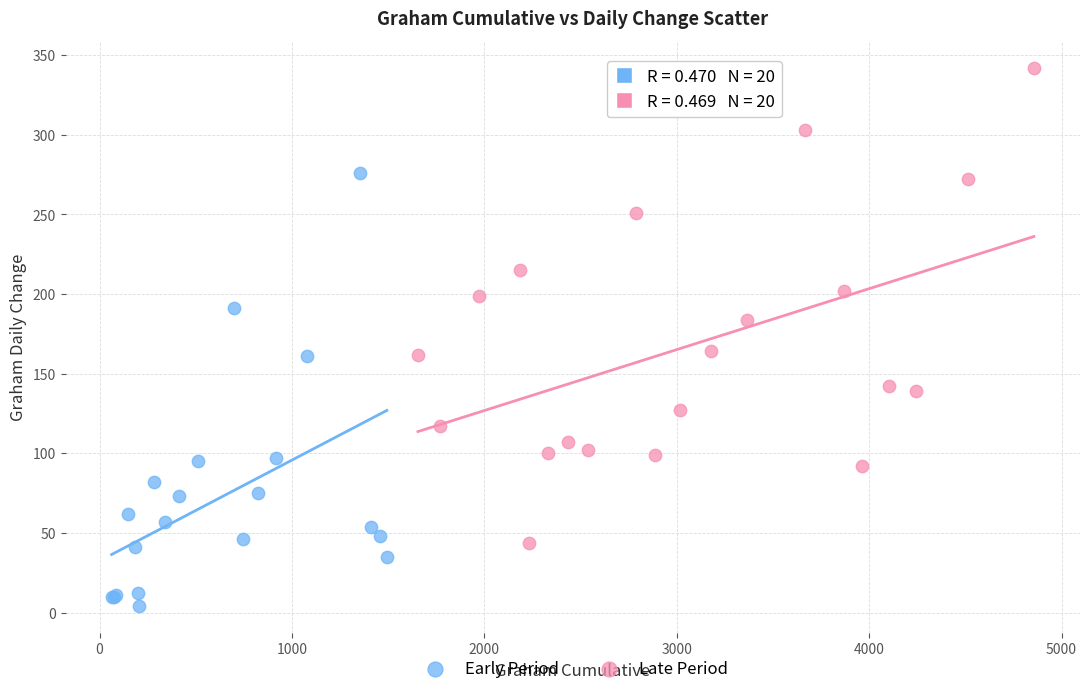

Which series contains the lowest Y value?

Early Period